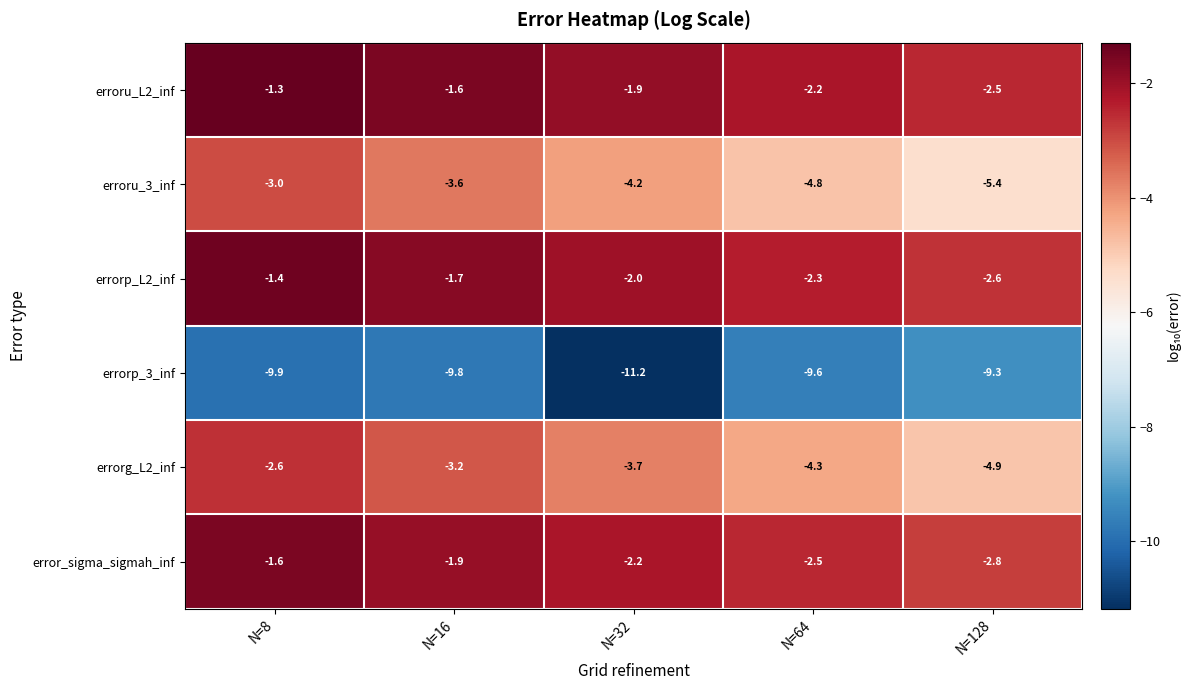

What is the difference between the highest and lowest values at N=32?

9.3